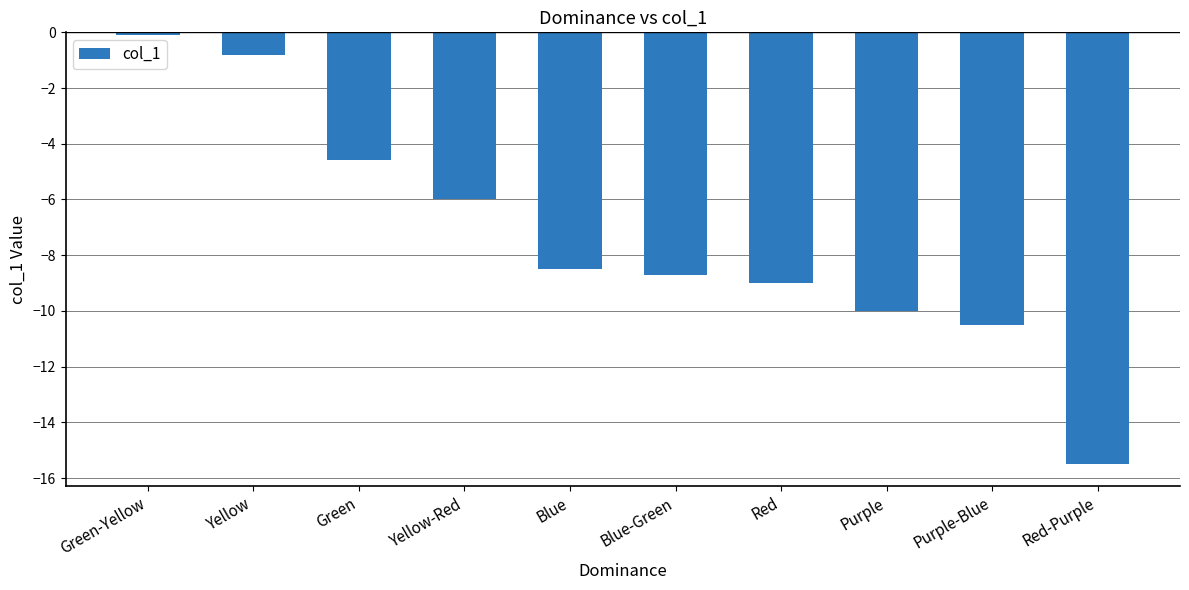

Rank the categories by value from lowest to highest.

Red-Purple, Purple-Blue, Purple, Red, Blue-Green, Blue, Yellow-Red, Green, Yellow, Green-Yellow